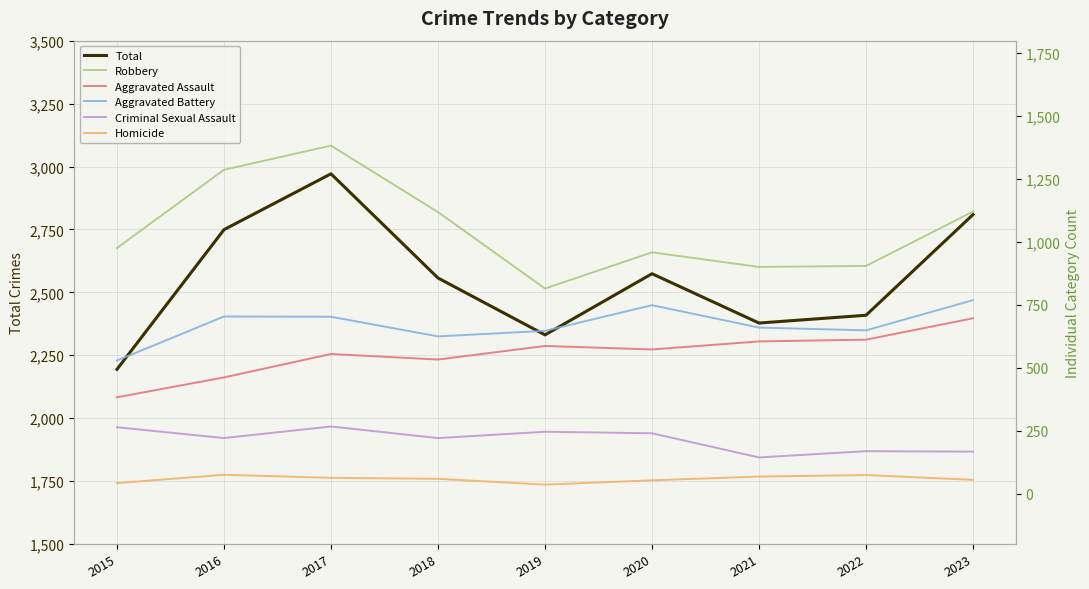

At which label is Homicide closest to 55?

2023